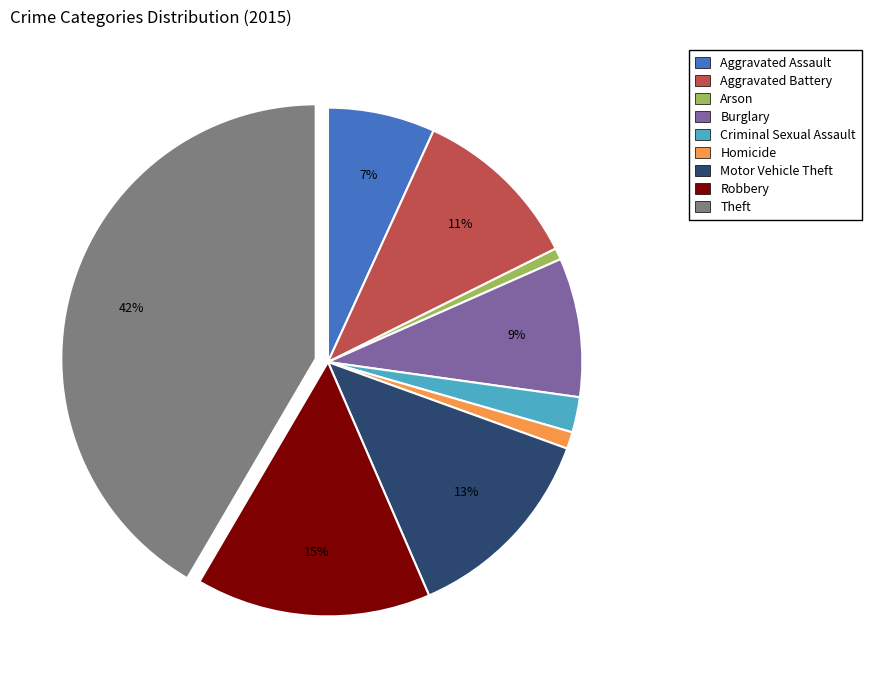

True or false: Aggravated Battery accounts for 11% of the total.

True